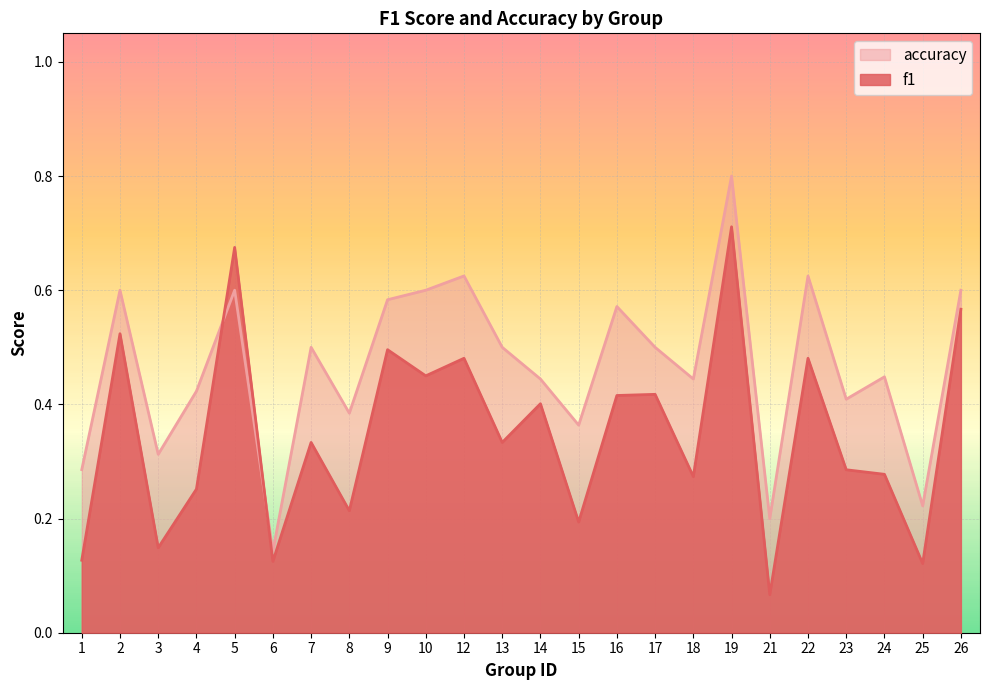

How many categories are shown in the chart?

24